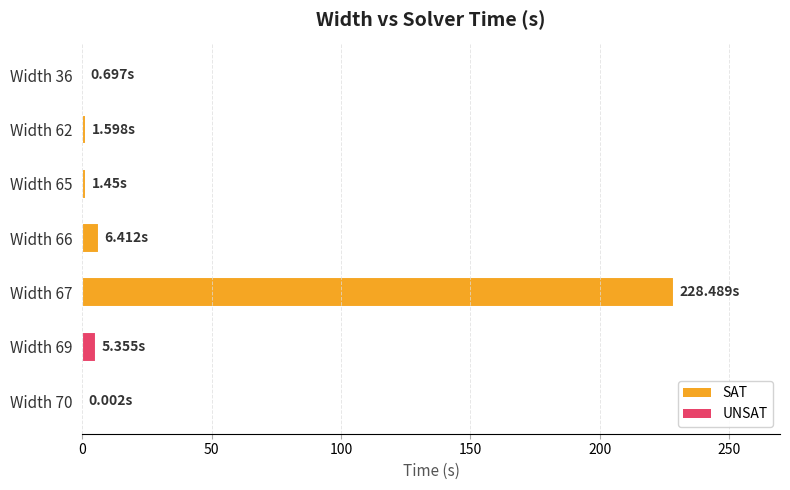

What is the sum of all values?

244.0